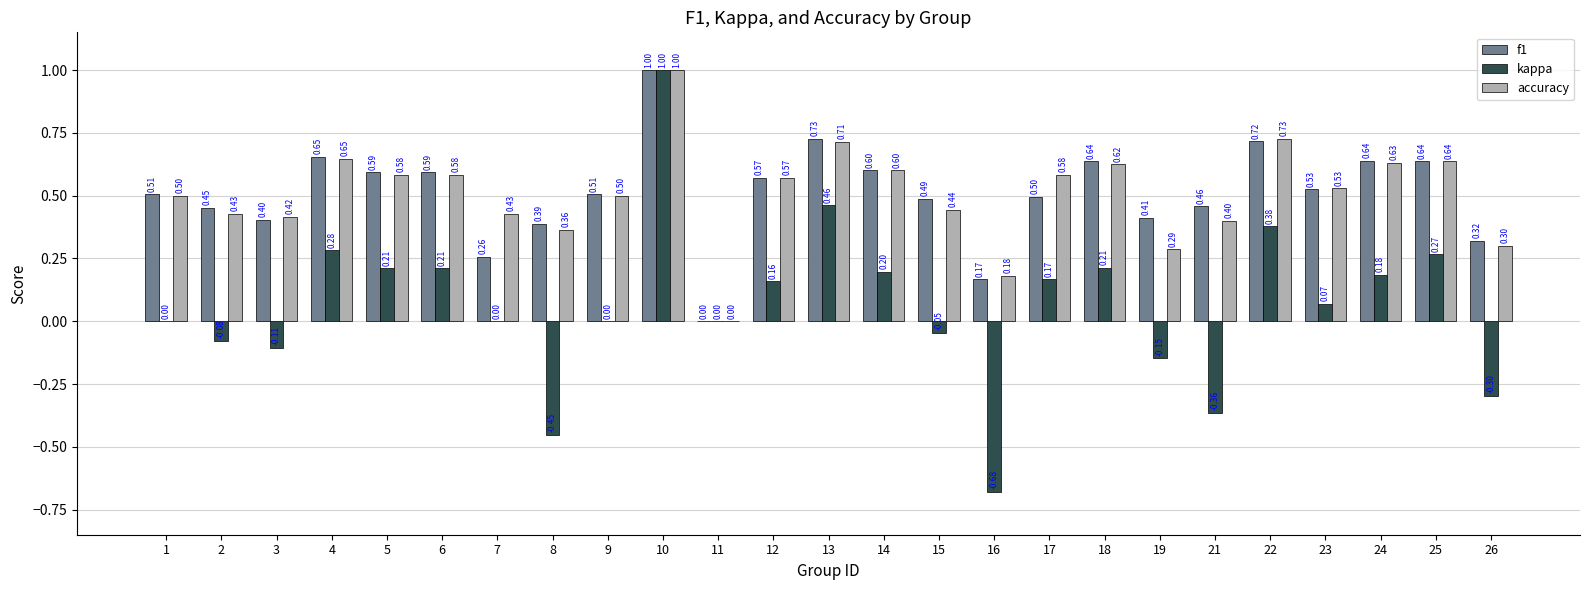

Is the value of f1 at 13 greater than the value of accuracy at 4?

Yes